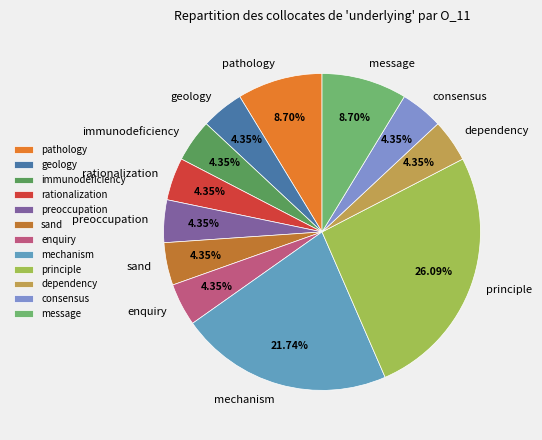

What percentage is the dependency slice, to the nearest percent?

4%